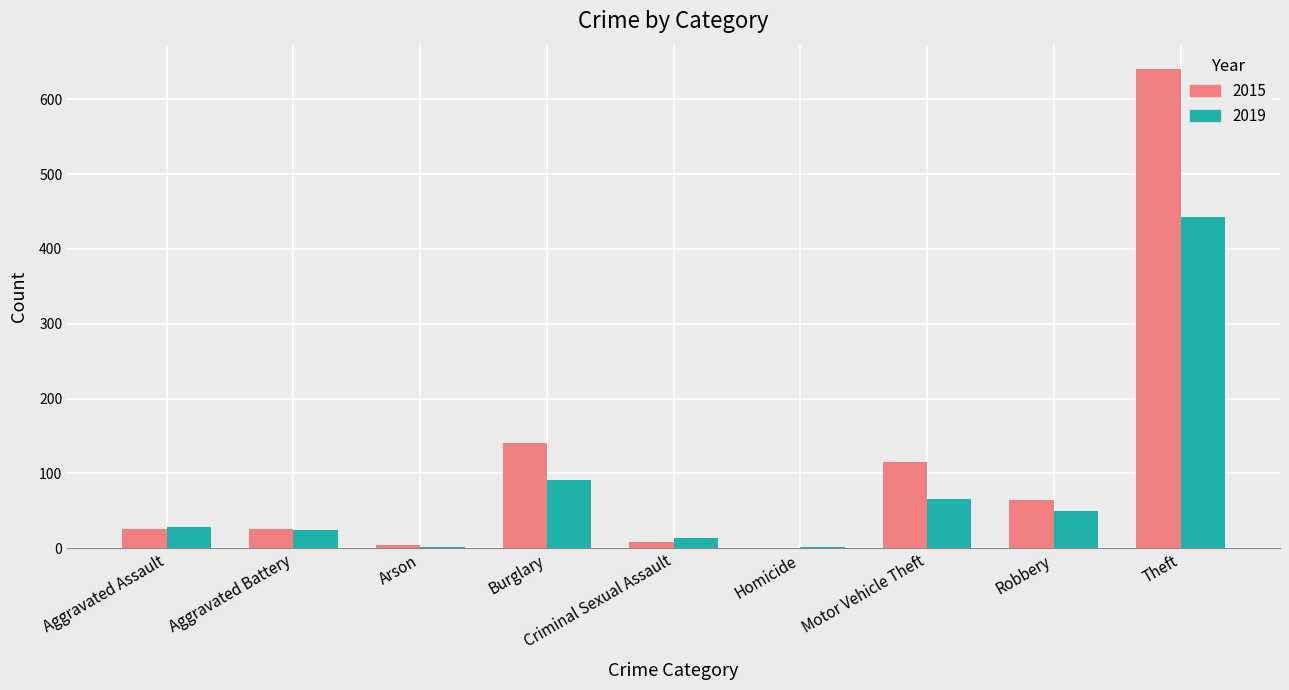

Where is 2019 nearest to the value 222?

Burglary